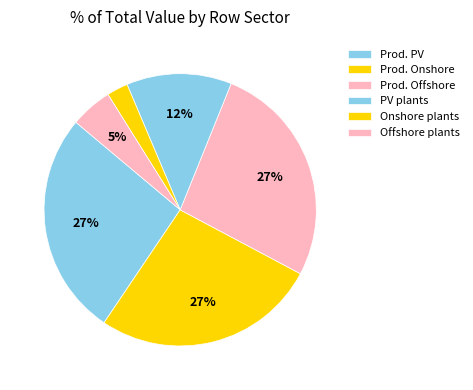

Is there a majority slice in this chart?

No